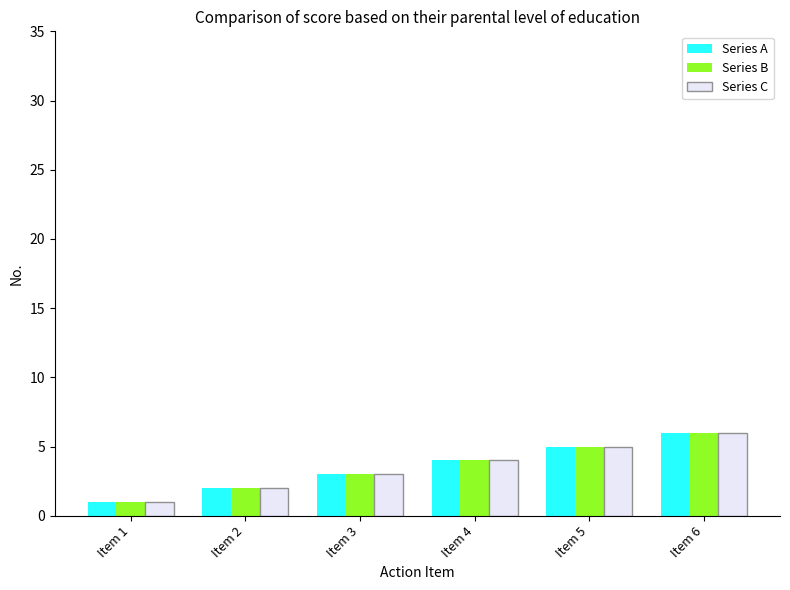

How many categories are shown in the chart?

6